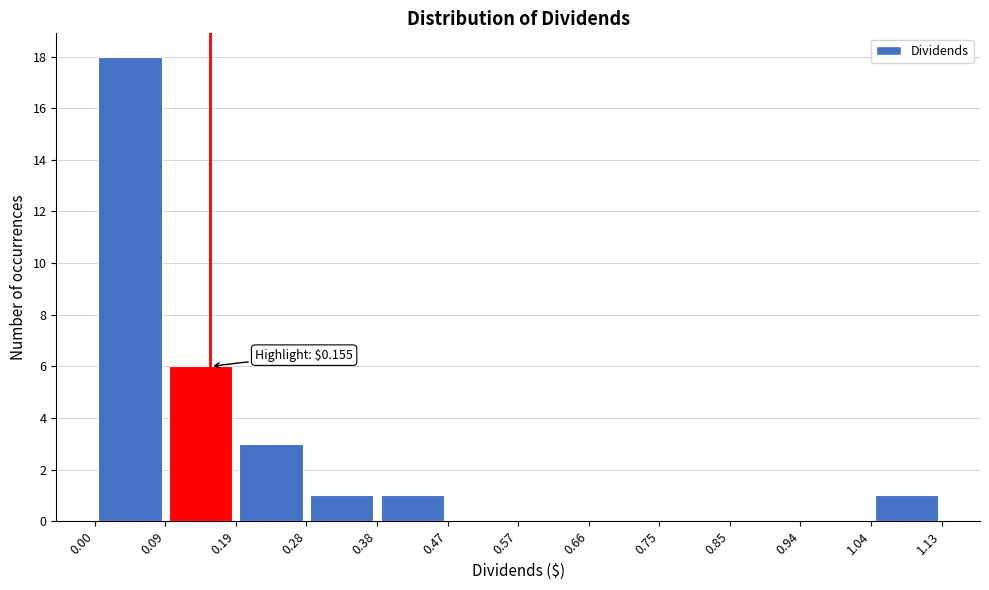

Which range on the x-axis has the tallest bar?

0.00 to 0.09